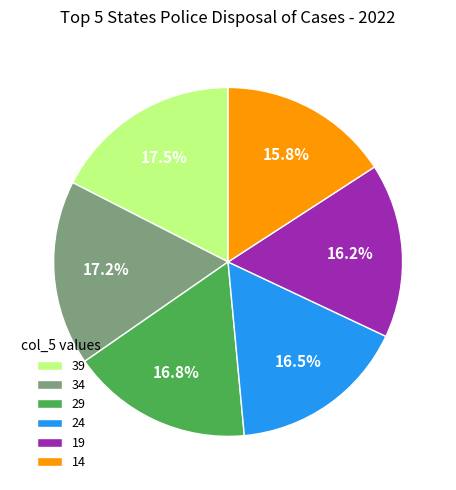

What is the ratio of the value at 24 to the value at 19?

1.0